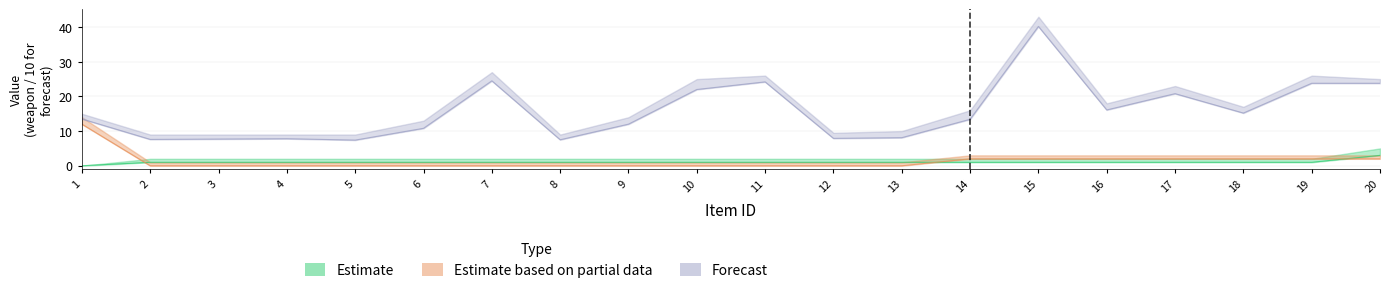

What is the difference between the maximum and second lowest values in the mainlevel series?

2.0